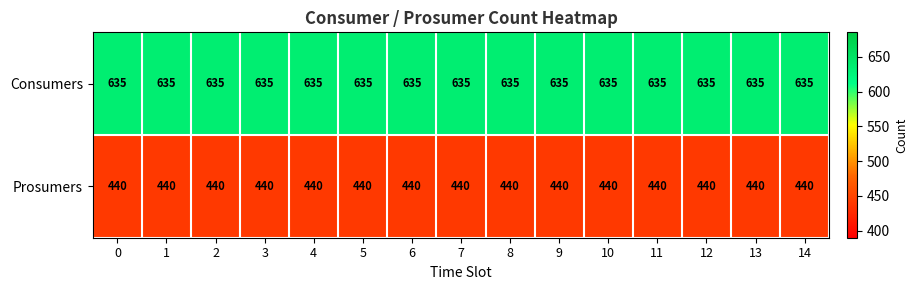

Is the value of Prosumers at 11 greater than the value of Consumers at 6?

No